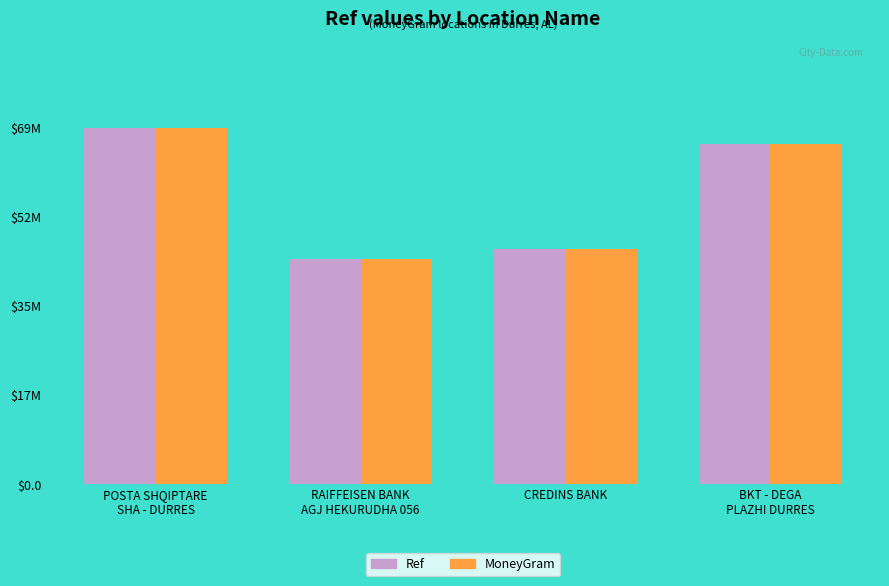

What are all the series names shown in the legend?

Ref, MoneyGram